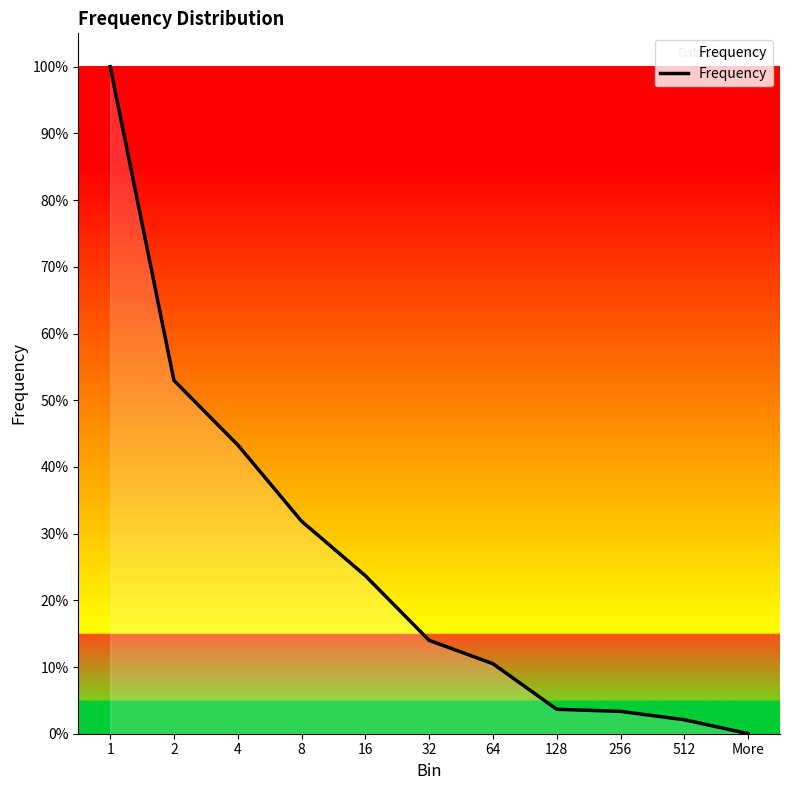

Reading right to left, transcribe all the data shown in this chart.

More=1	512=132	256=211	128=231	64=661	32=882	16=1492	8=2007	4=2727	2=3336	1=6299